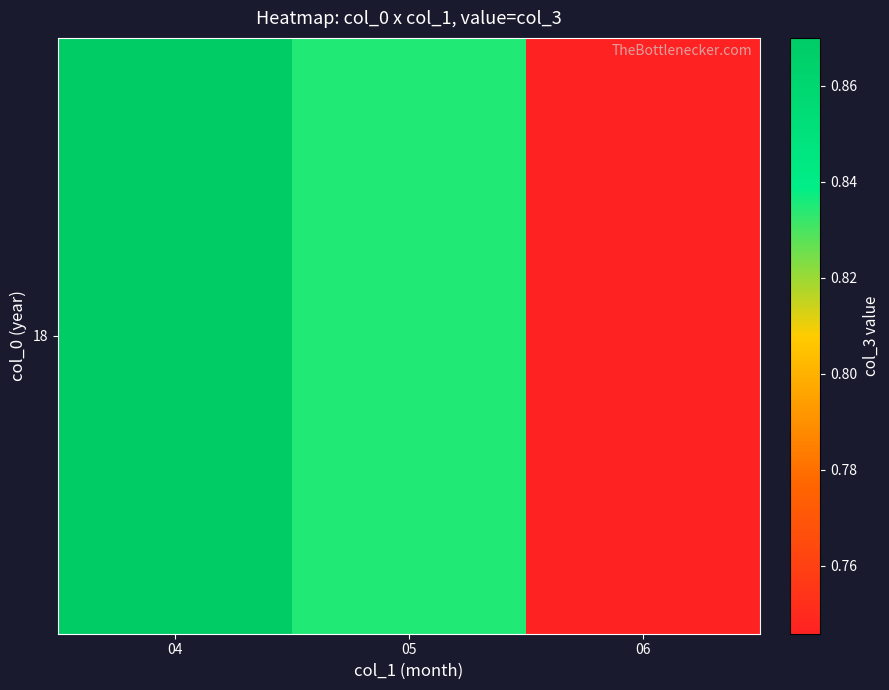

Reading left to right, what are all the values shown in this chart?

04=0.9	05=0.8	06=0.7